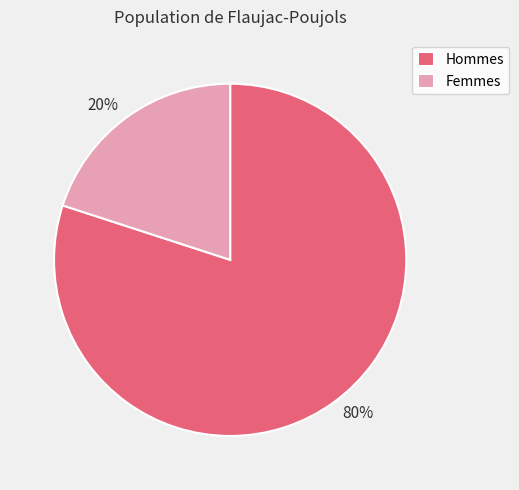

To the nearest percent, what is the combined percentage of Femmes and Hommes?

100%